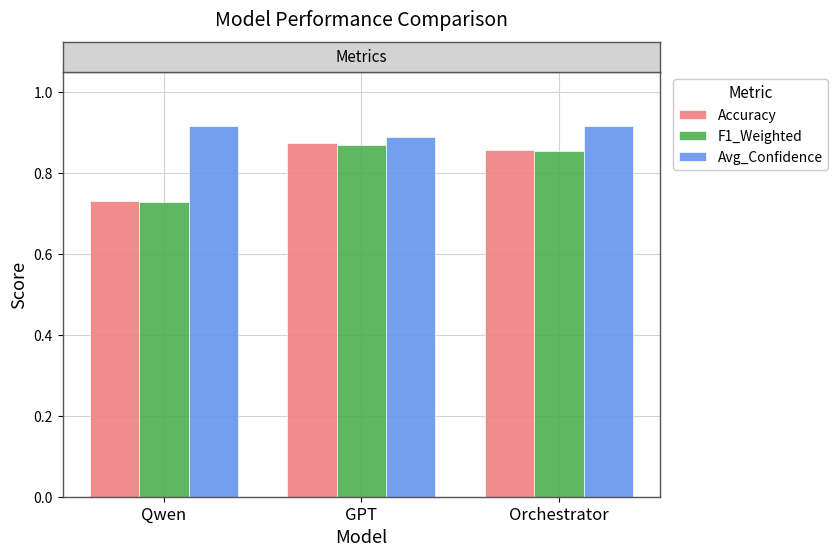

At how many categories does at least one series exceed 0?

3